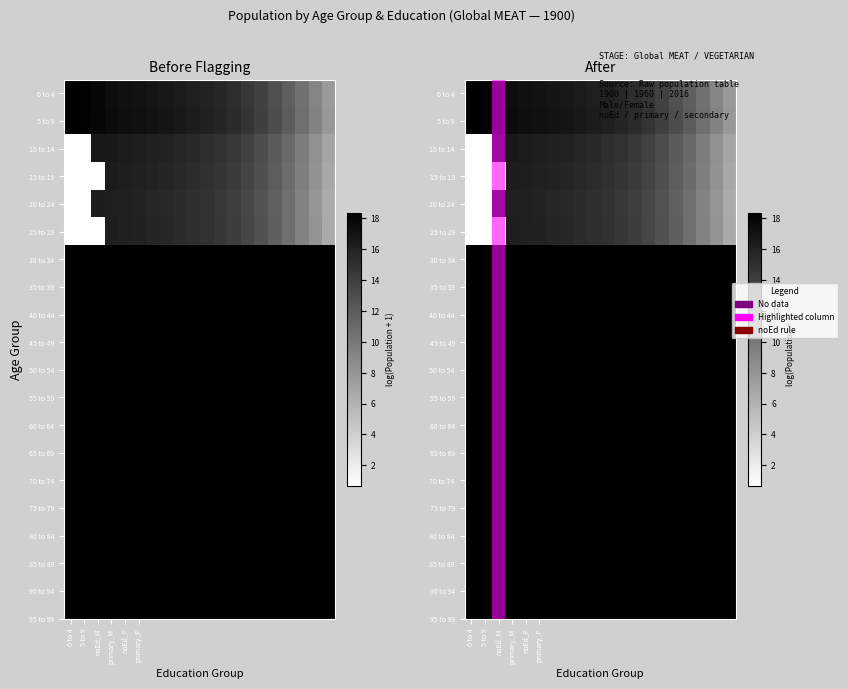

At which category does the chart reach its peak across all series?

0 to 4